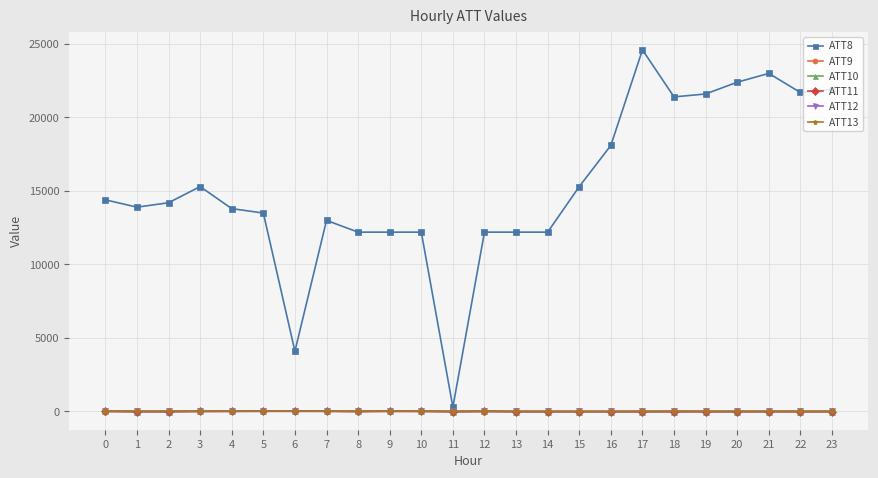

True or false: ATT13 has more than 2 interior local peaks.

True